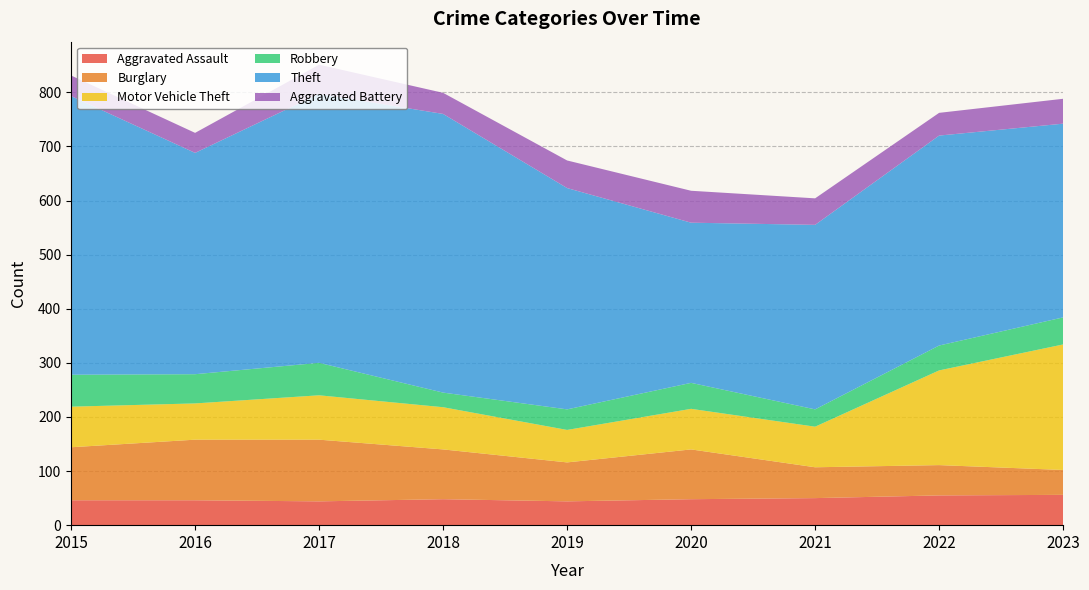

At which label does Motor Vehicle Theft reach its peak?

2023